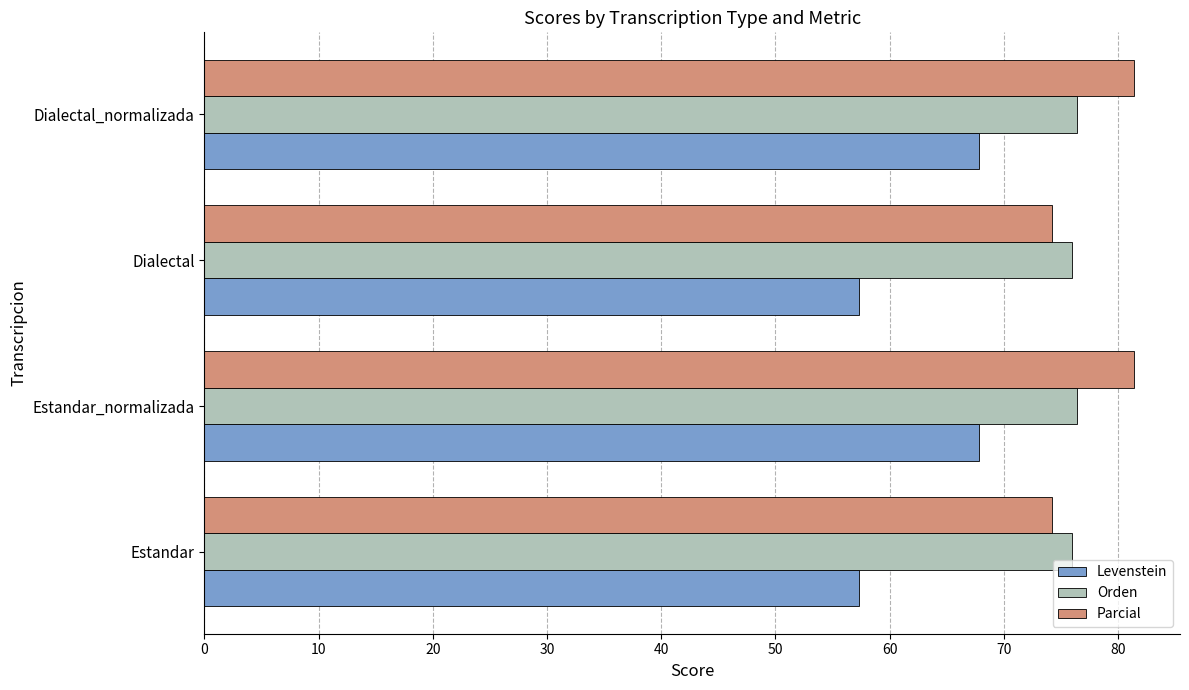

Count the number of data series in this chart.

3